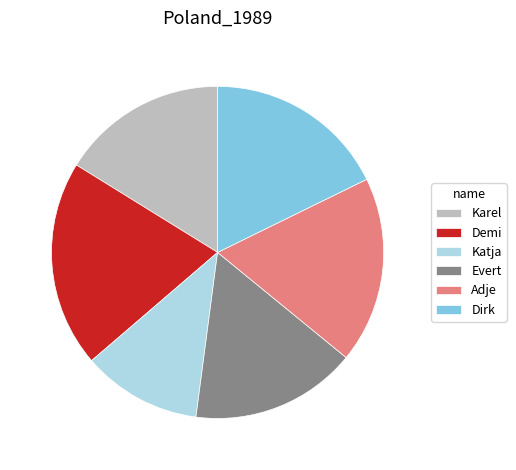

Is the sum of Katja and Dirk greater than half?

No